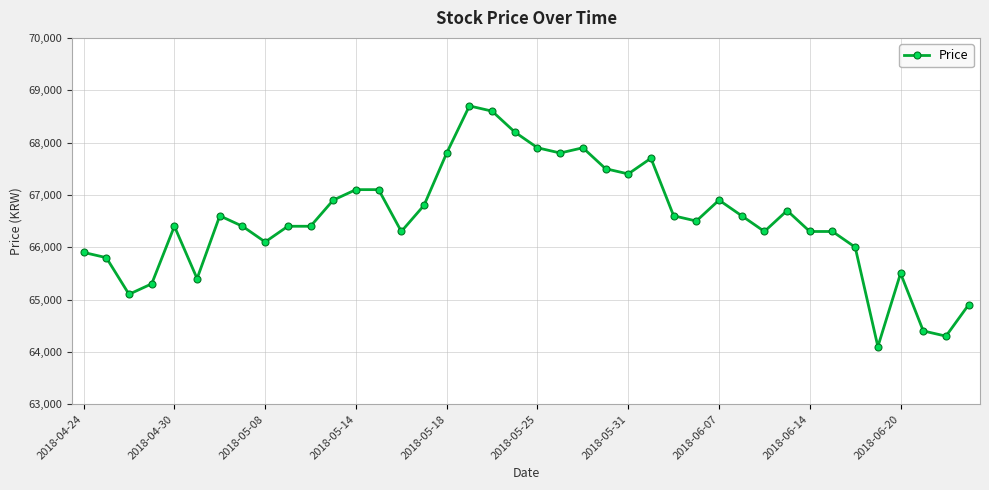

What is the difference between the maximum and minimum values?

4600